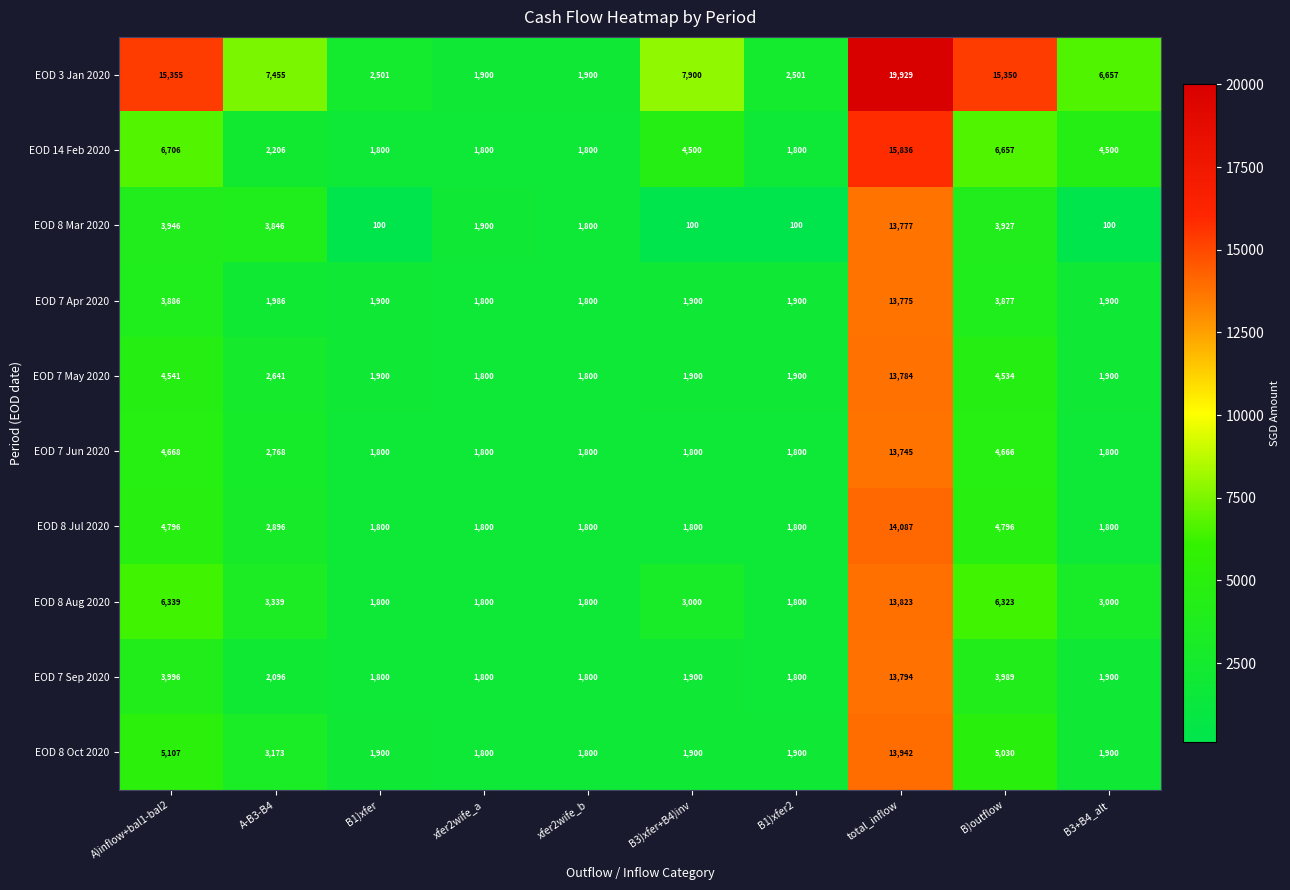

The EOD 14 Feb 2020 series shows 1800 at B1)xfer. True or false?

True